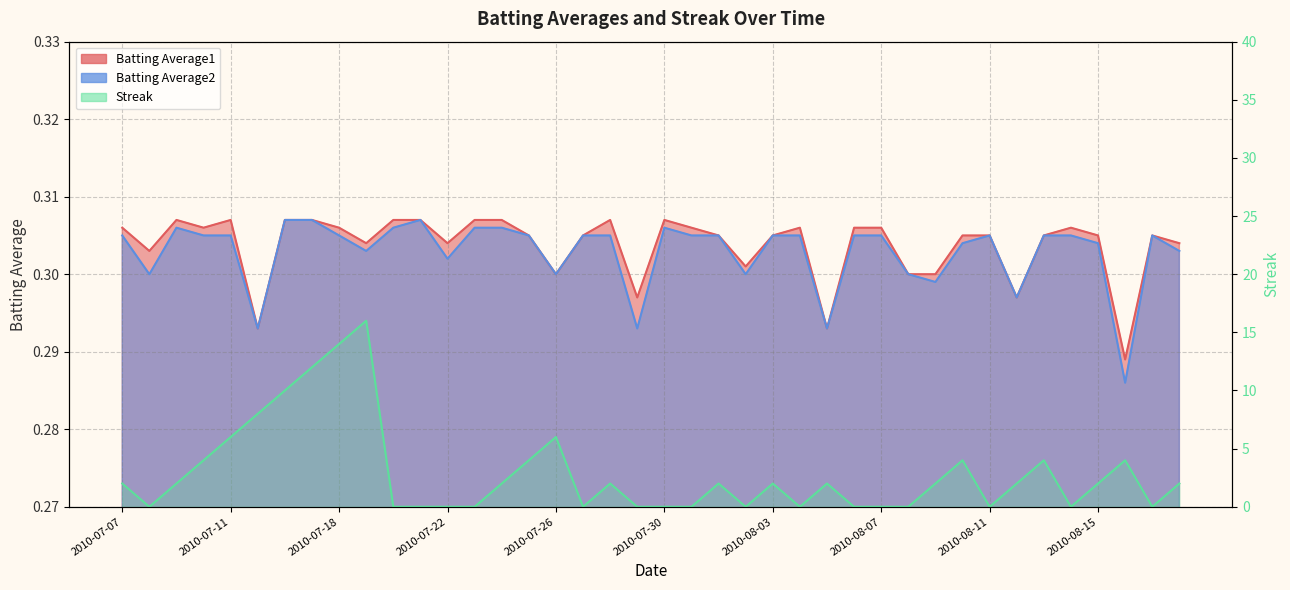

Is it true that Streak equals 1.4 at 2010-07-09?

False